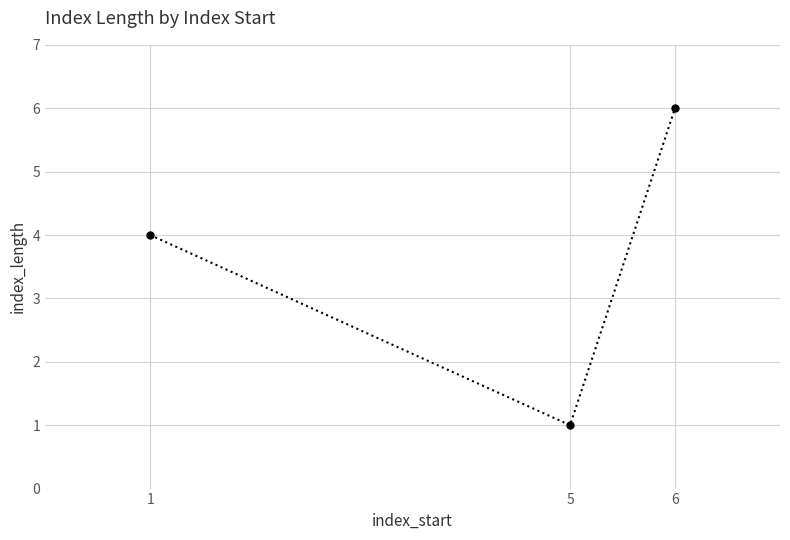

Reading right to left, extract all data points from this chart.

6	1	4